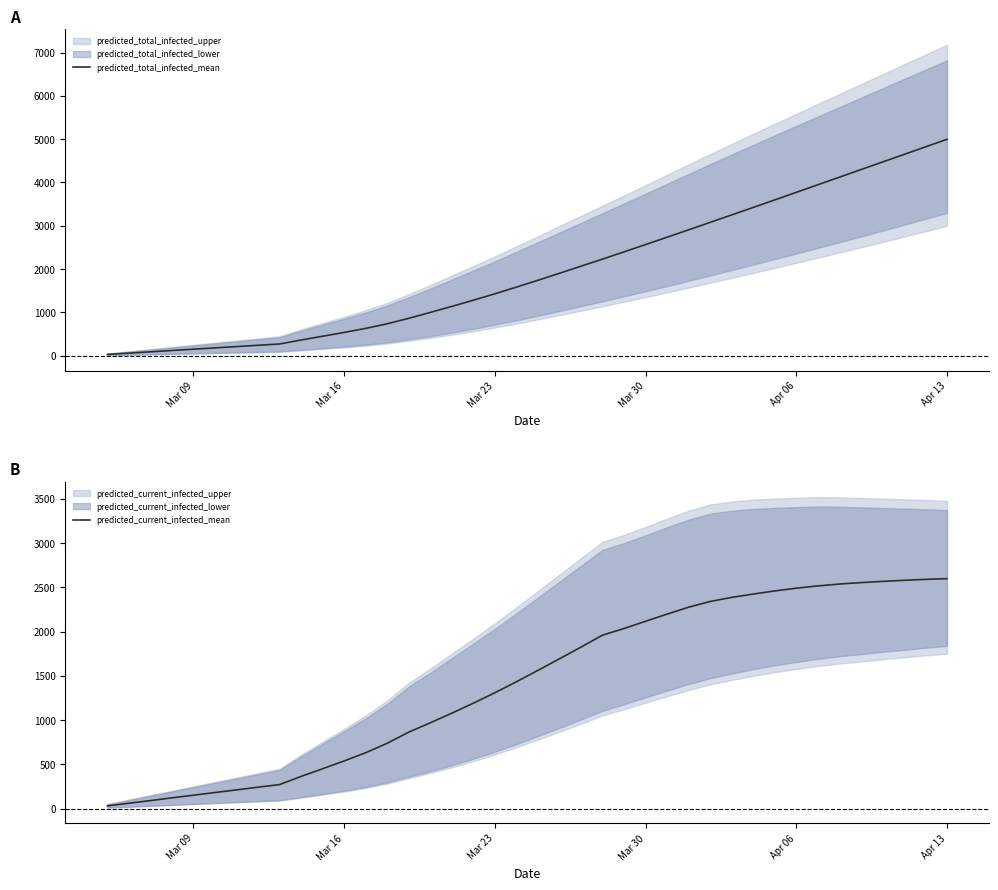

What value does the predicted_current_infected_mean series have at Mar 30, to the nearest 10?

2120